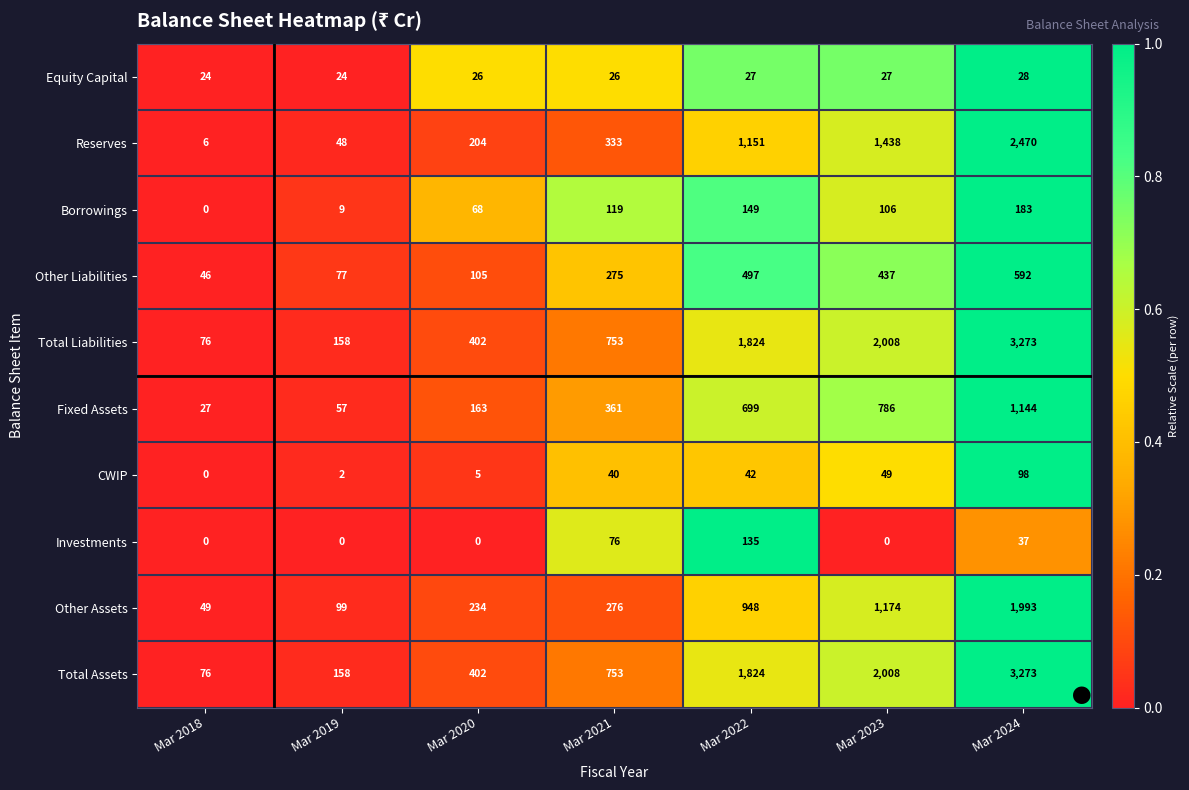

True or false: Fixed Assets has a value of 786 at Mar 2023.

True